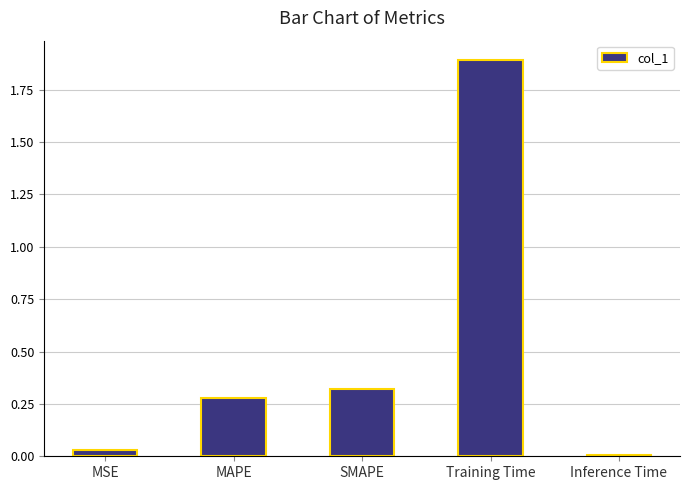

At which label is the value closest to 0?

Inference Time